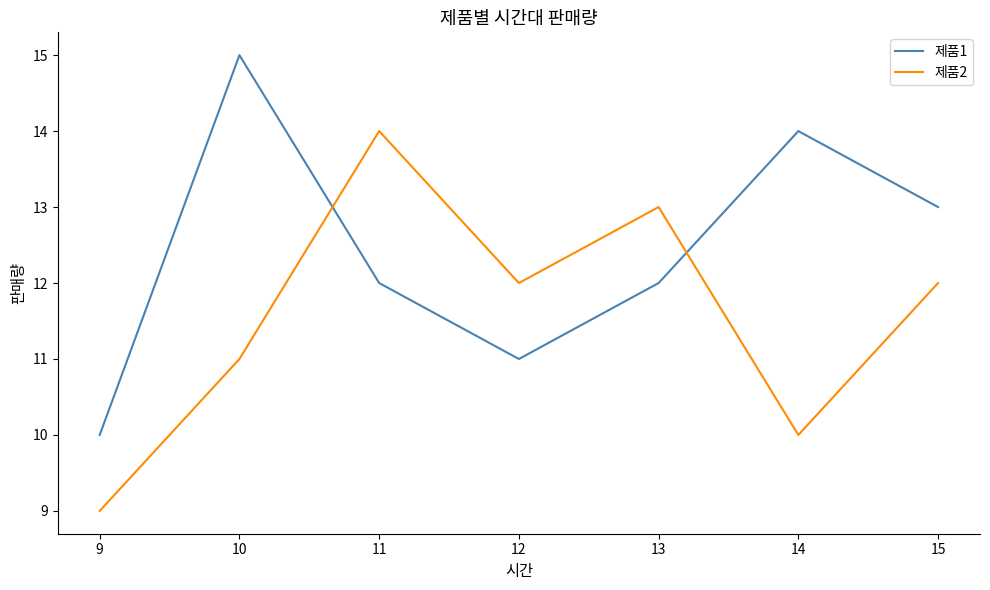

What is the difference between the maximum and minimum values in the 제품1 series?

5